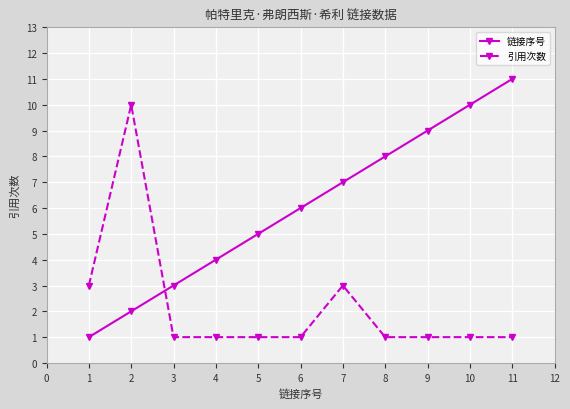

Reading left to right, what are all the values shown in this chart?

链接序号: 1	2	3	4	5	6	7	8	9	10	11
引用次数: 3	10	1	1	1	1	3	1	1	1	1